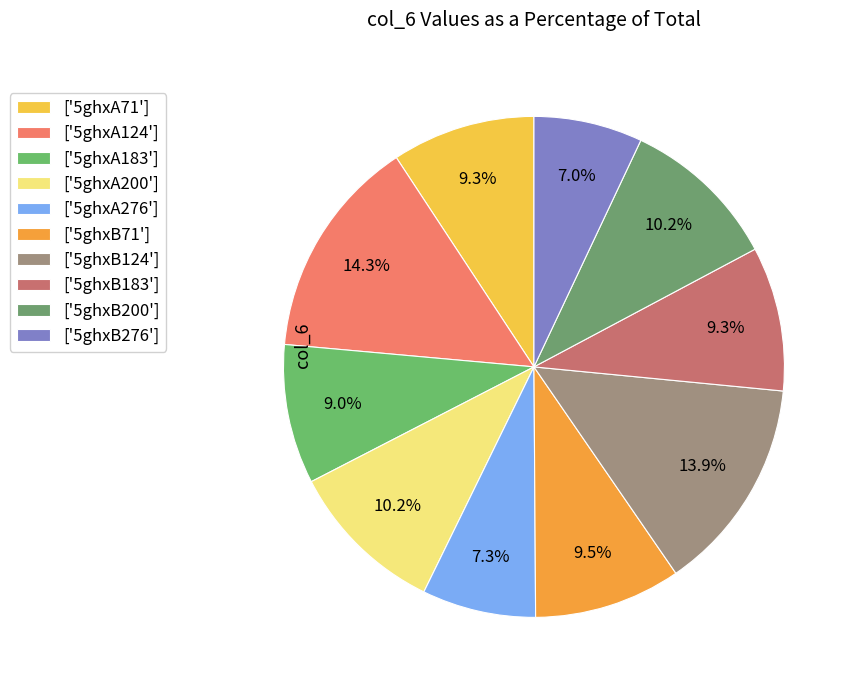

Count the number of slices in the pie.

10